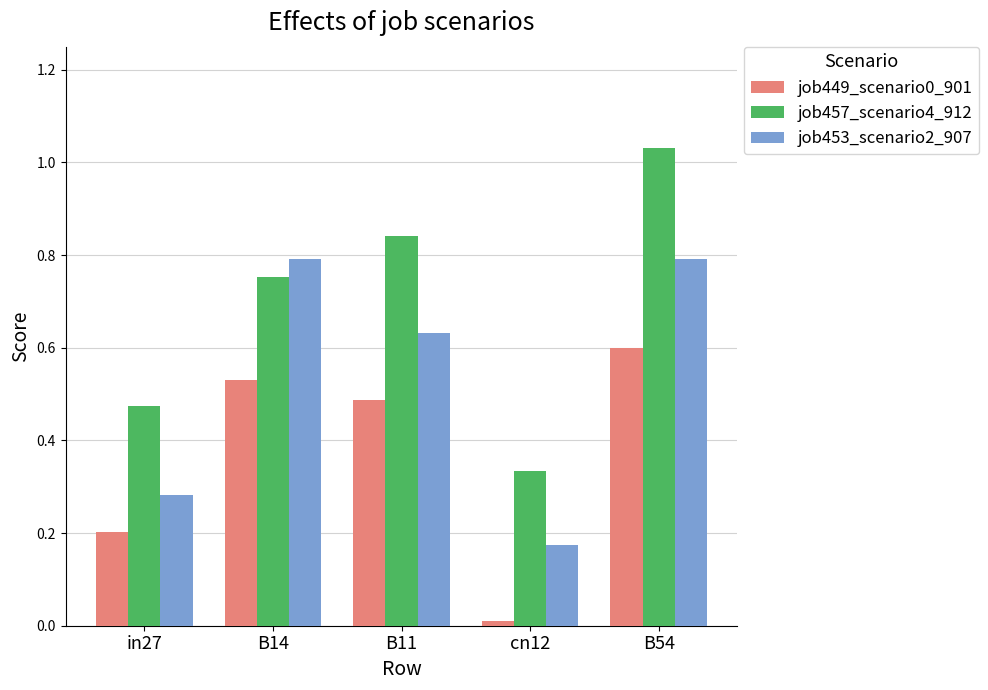

Which label corresponds to the largest value in the chart?

B54